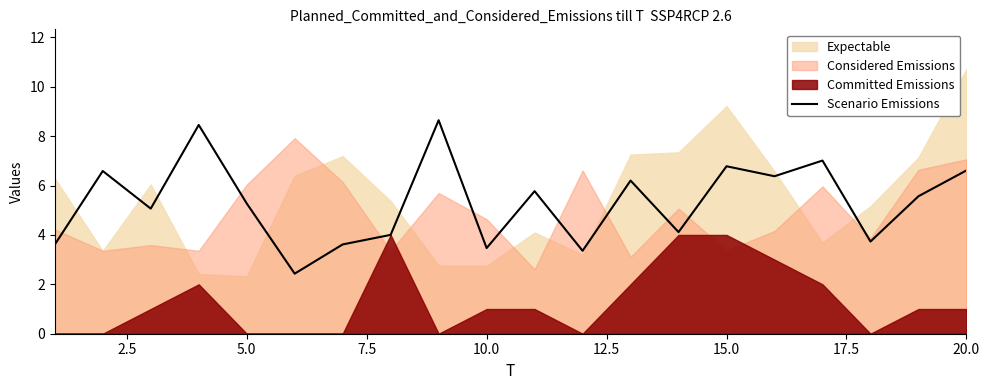

What is the highest value of the Scenario Emissions series?

8.6